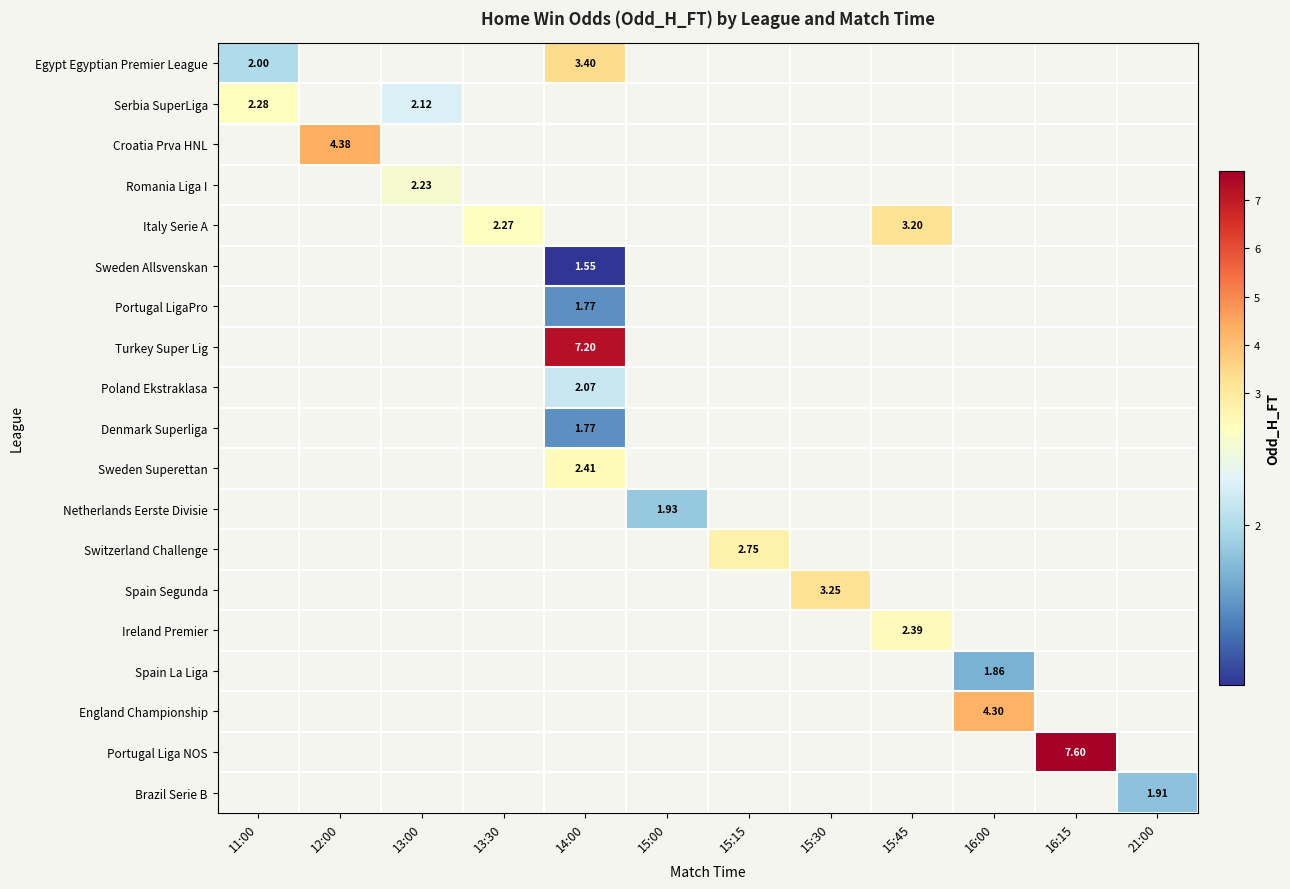

Which category has the lowest value across all series?

14:00